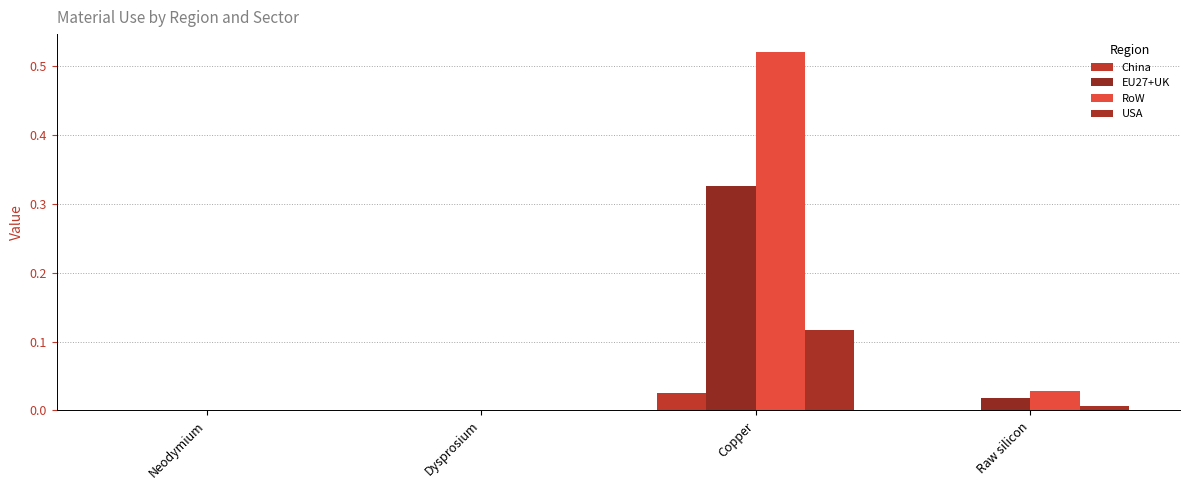

Which series has the widest spread of values?

RoW